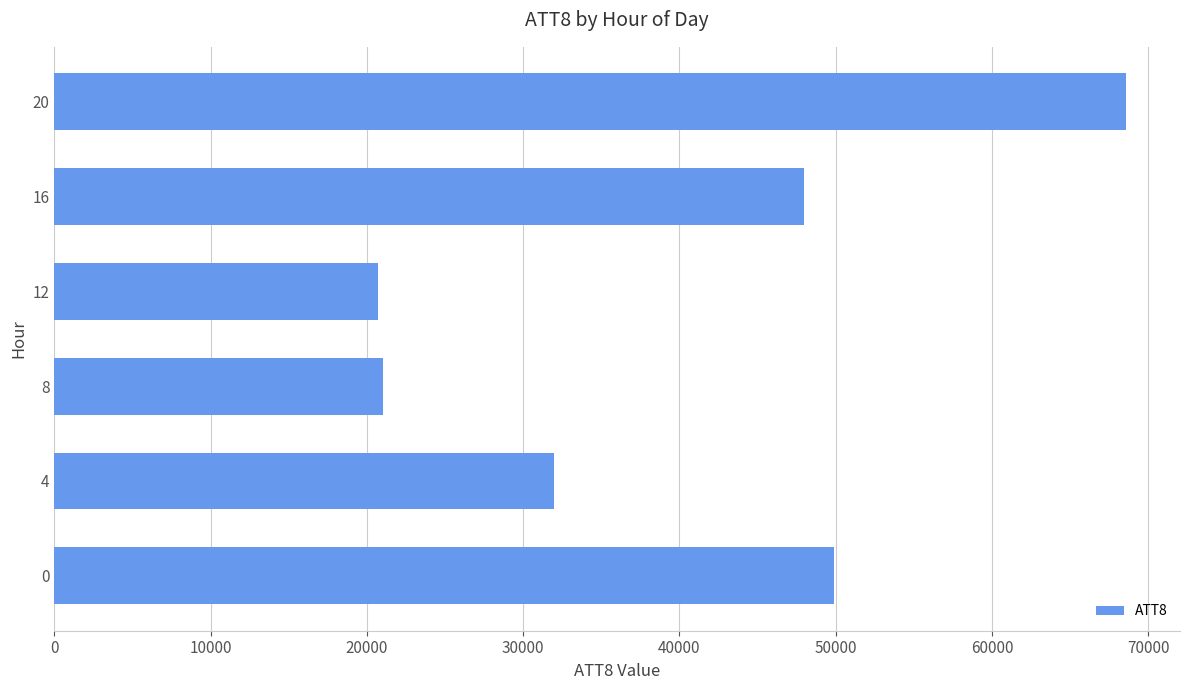

What is the sum of all values?

240200